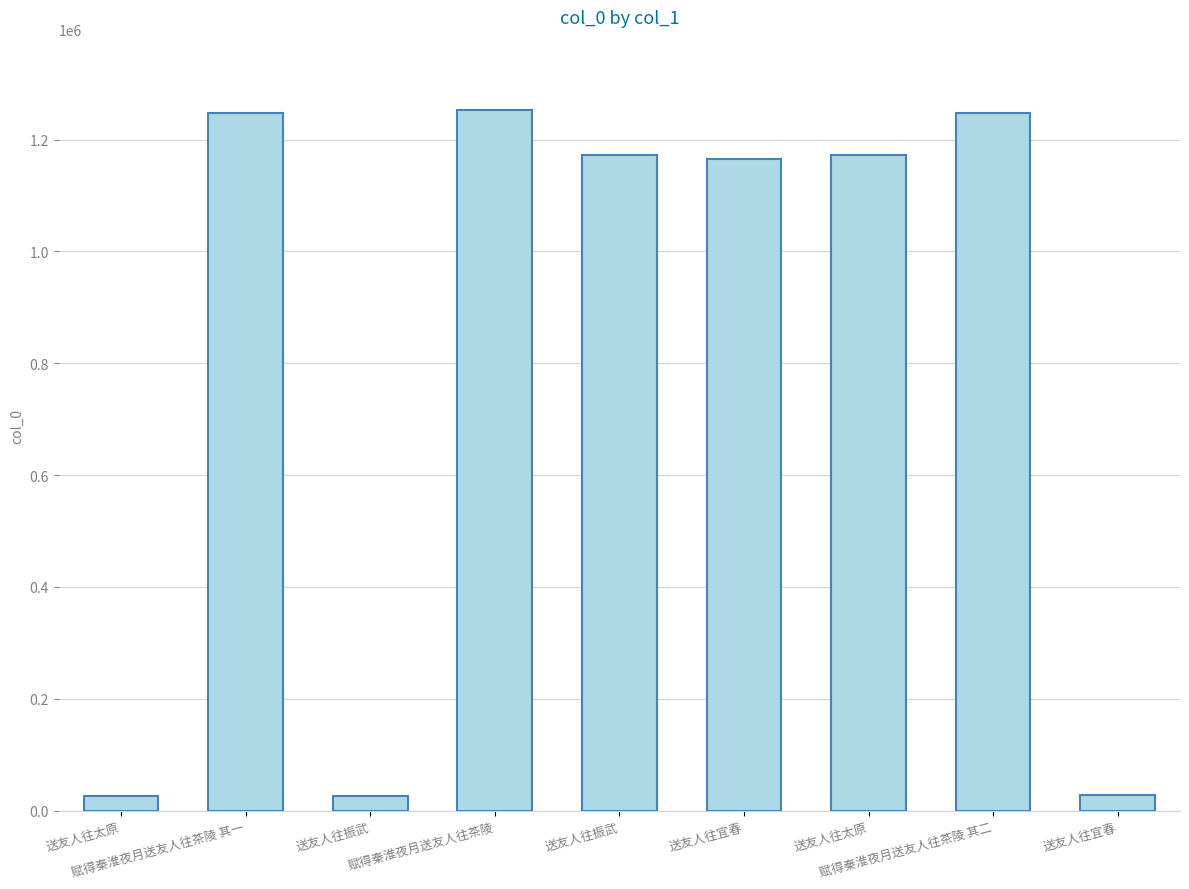

How many data points are less than 1171889?

4